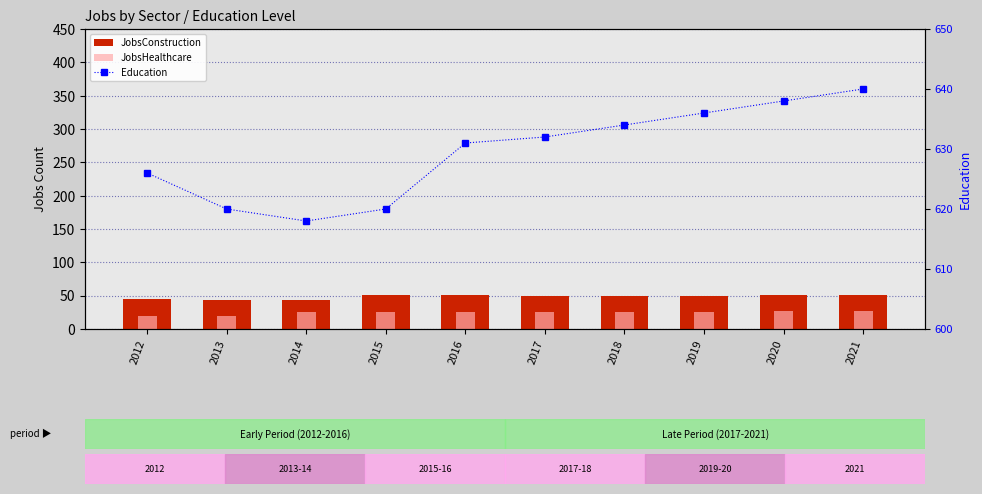

How many groups of bars are there?

10